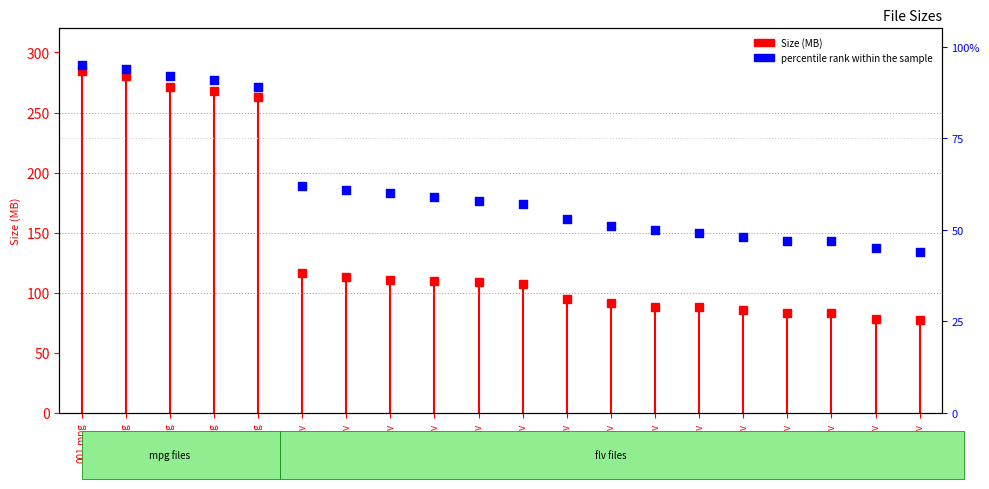

Approximately how many times larger is the value at 016.flv compared to 018.flv?

1.1